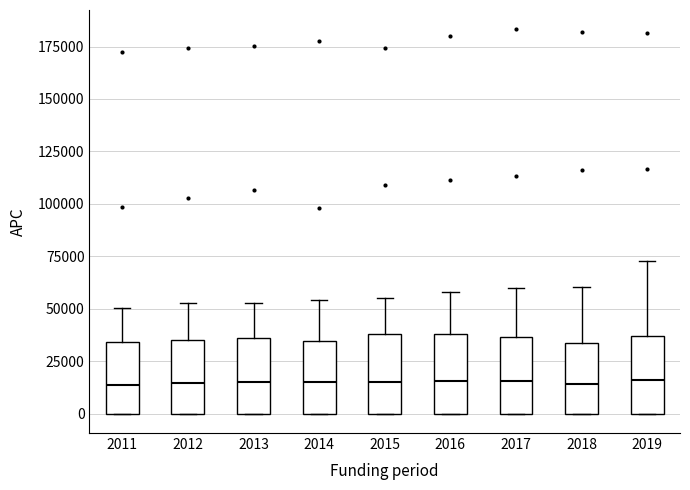

Reading left to right, read every box against the y-axis: the position of its median line, the range the box covers, and the ends of its whiskers. The values are not printed on the chart, so give them approximately, as read against the axis.

2011: median 15000, box 0 to 35000, whiskers 0 to 50000
2012: median 15000, box 0 to 35000, whiskers 0 to 55000
2013: median 15000, box 0 to 35000, whiskers 0 to 55000
2014: median 15000, box 0 to 35000, whiskers 0 to 55000
2015: median 15000, box 0 to 40000, whiskers 0 to 55000
2016: median 15000, box 0 to 40000, whiskers 0 to 60000
2017: median 15000, box 0 to 35000, whiskers 0 to 60000
2018: median 15000, box 0 to 35000, whiskers 0 to 60000
2019: median 15000, box 0 to 35000, whiskers 0 to 75000